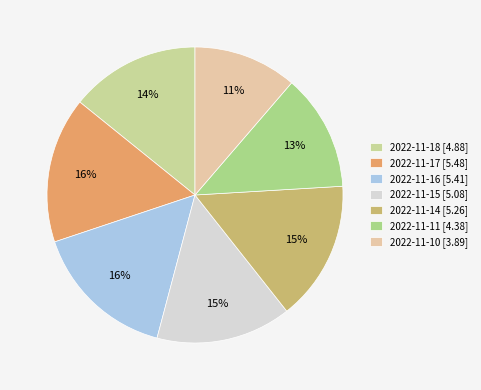

To the nearest percent, what is the difference between the largest and smallest slice percentages?

5%